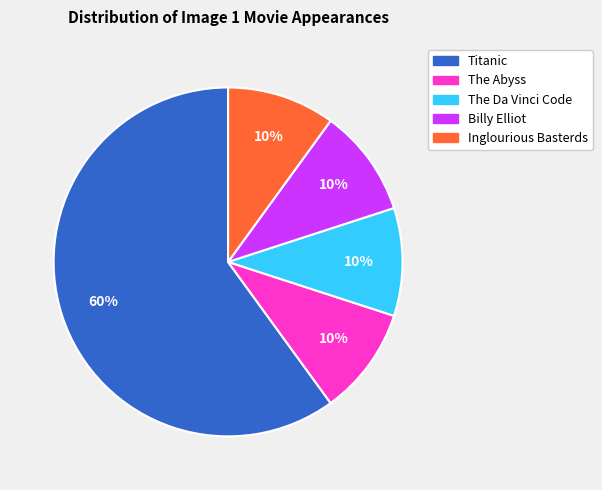

Do Billy Elliot and The Da Vinci Code together represent more than half of the pie?

No